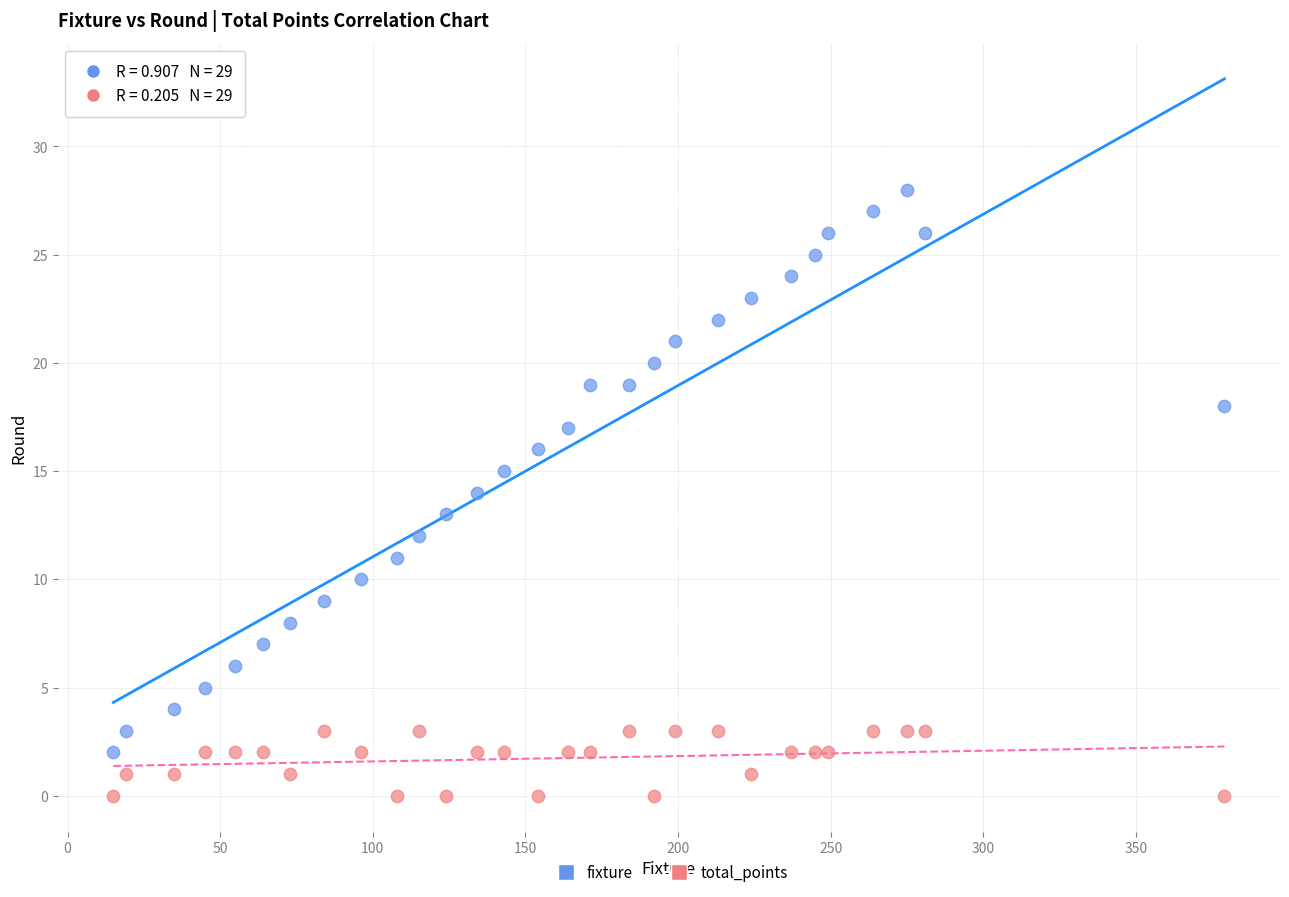

Which series reaches the minimum Y coordinate?

total_points